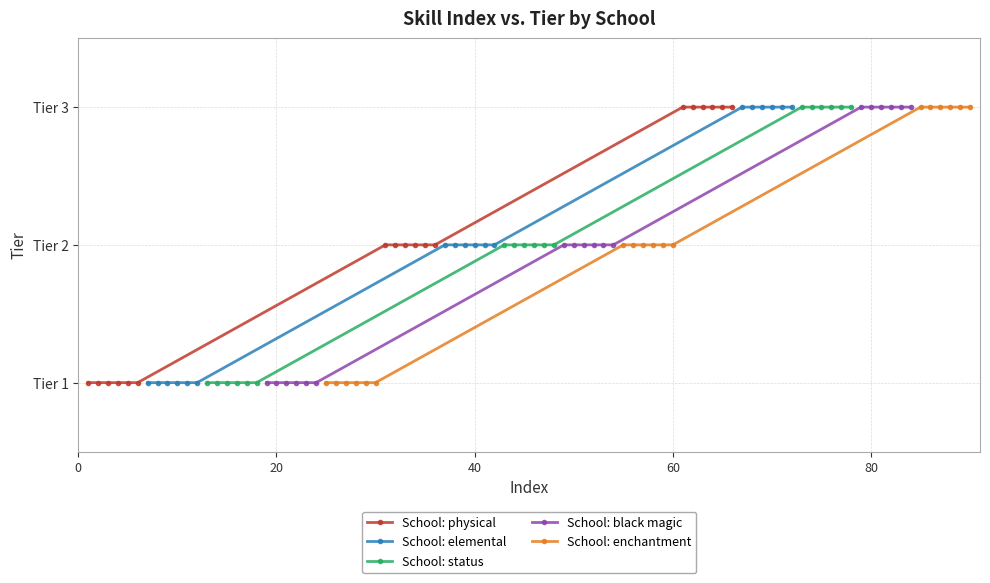

True or false: School: enchantment and School: black magic intersect in this chart.

False